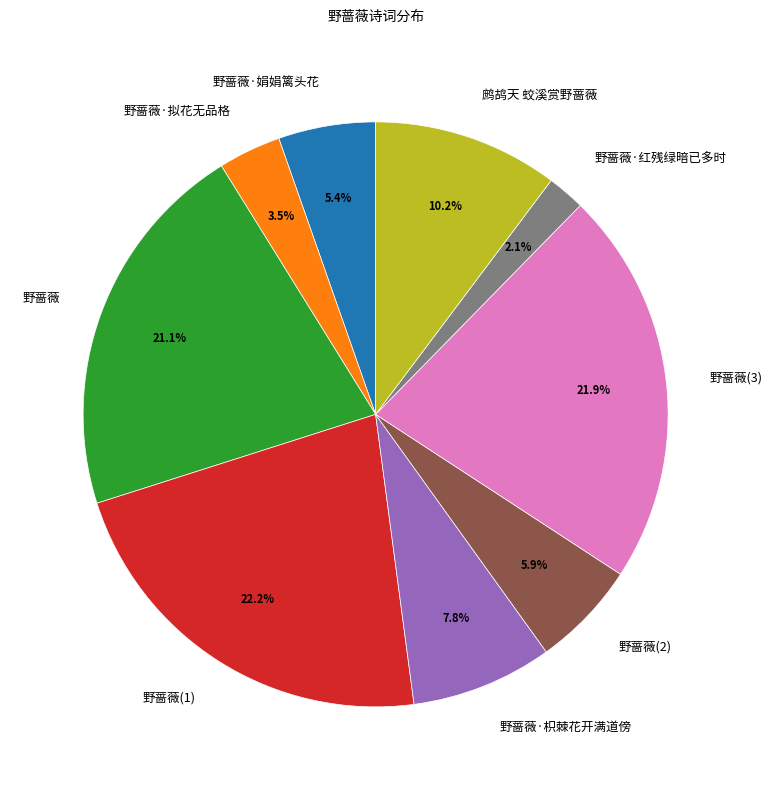

How much of the chart is everything except 鹧鸪天 蛟溪赏野蔷薇?

89.8%